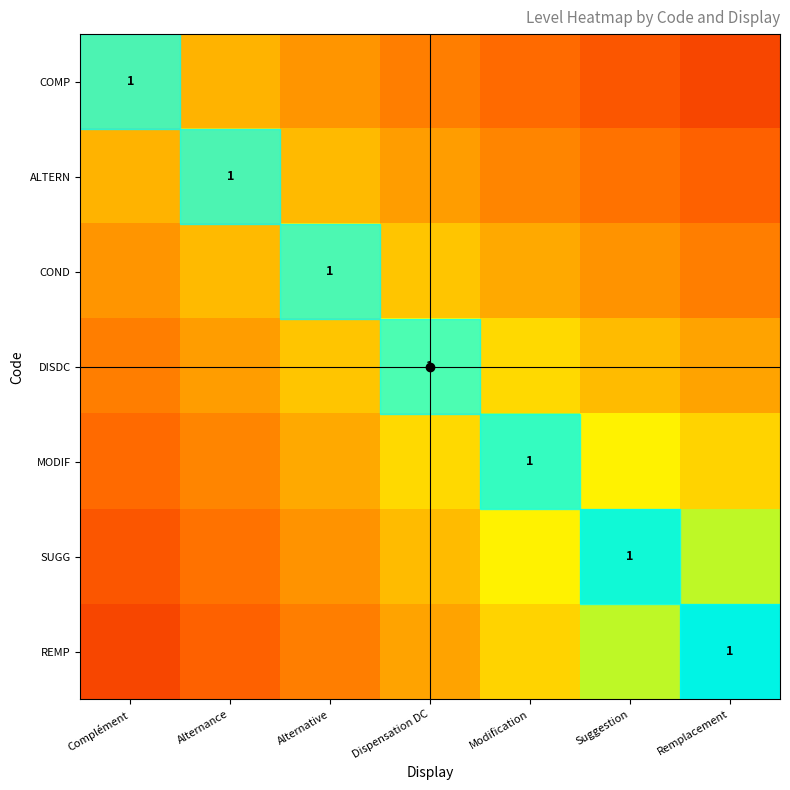

The DISDC series shows 0.8 at Modification. True or false?

False